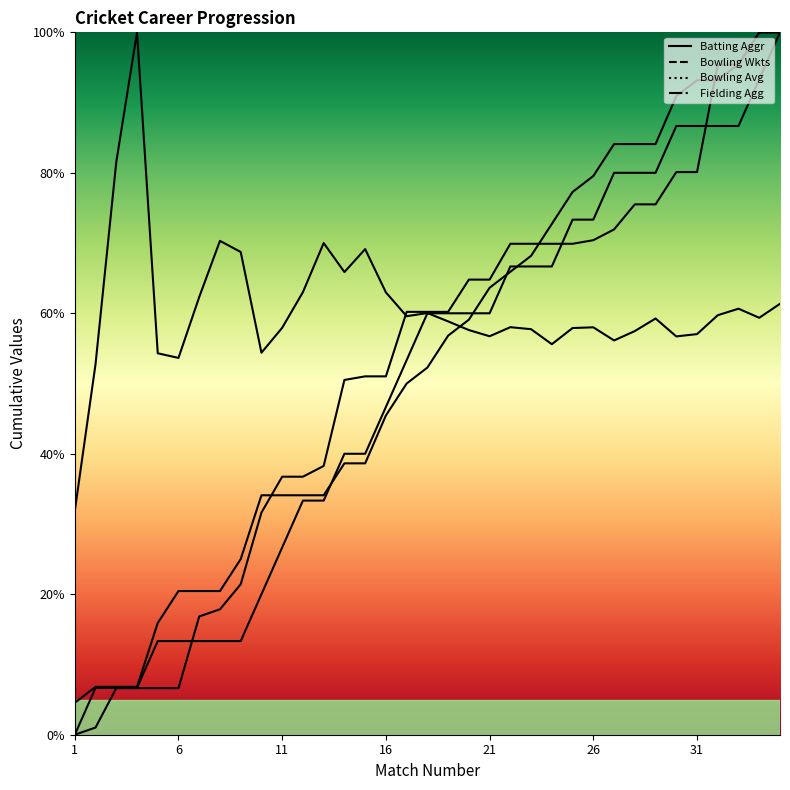

What is the difference between the second highest and minimum values in the Bowling Avg series?

49.7